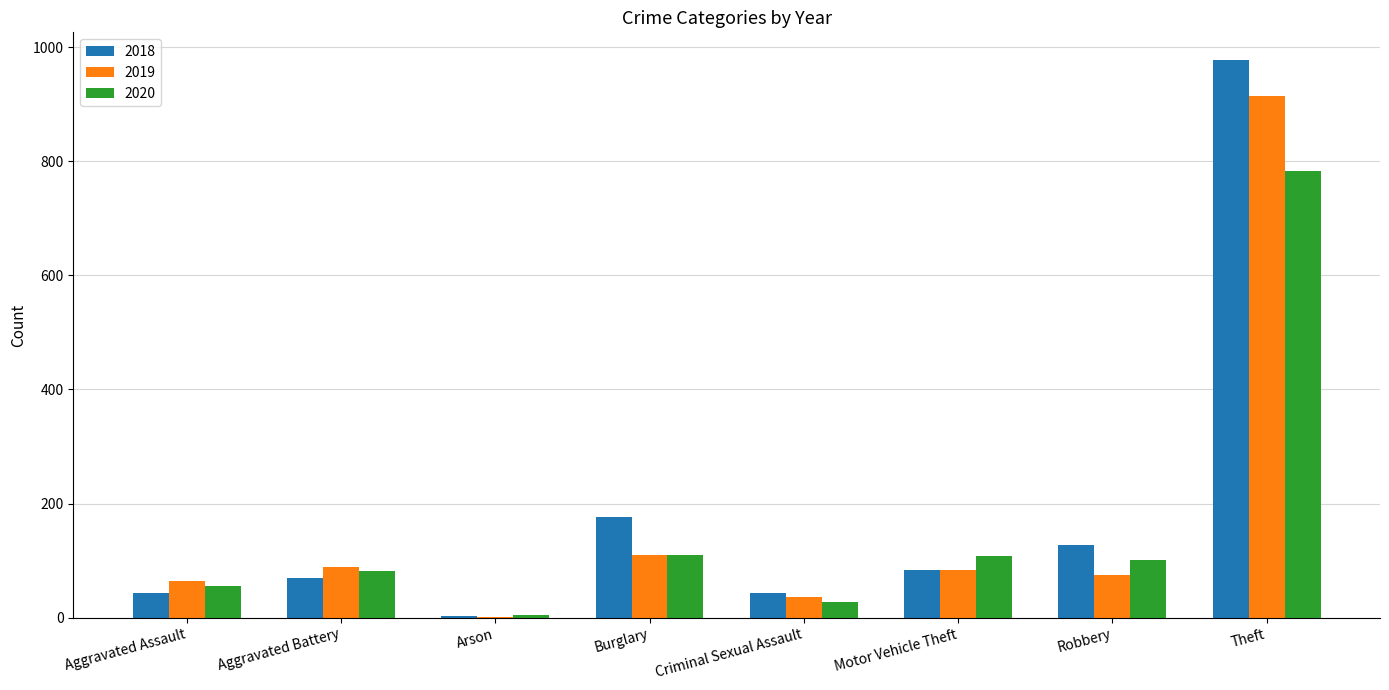

At which label is 2019 closest to 458?

Burglary